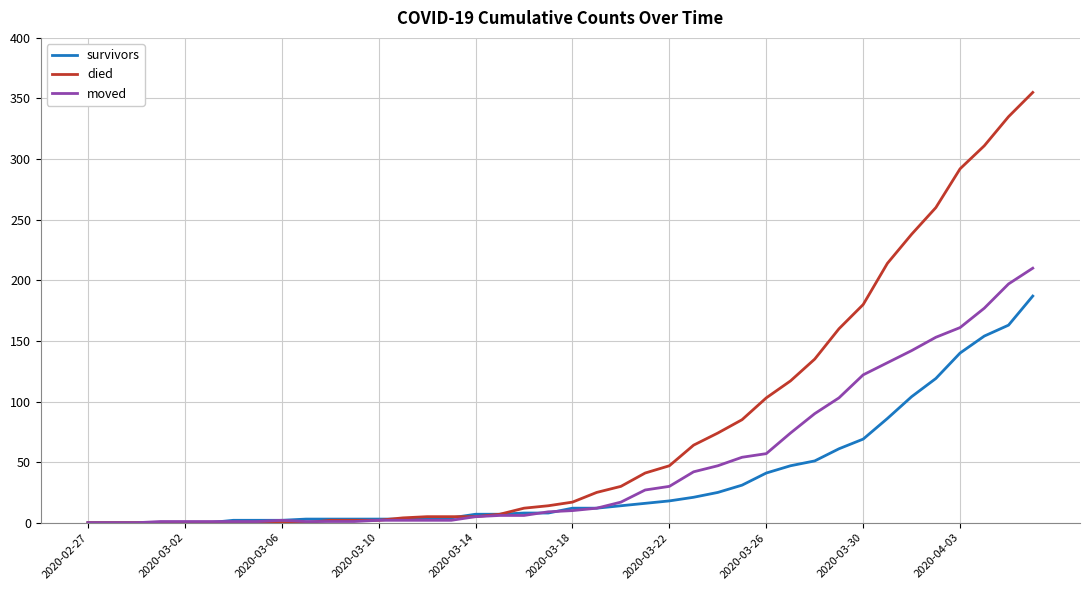

What is the greatest value displayed?

355